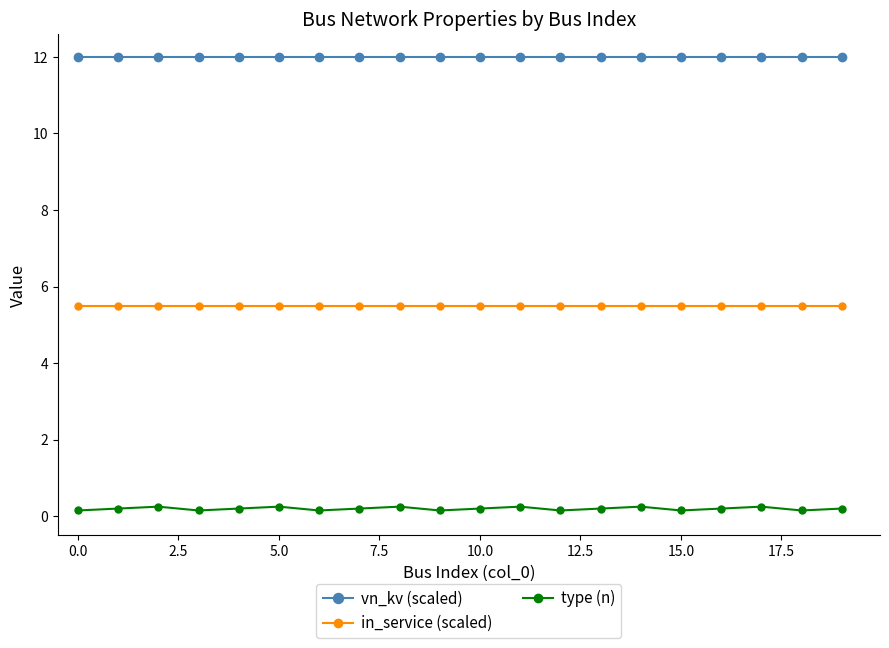

What is the value of the in_service (scaled) point at the 12th from the left?

5.5